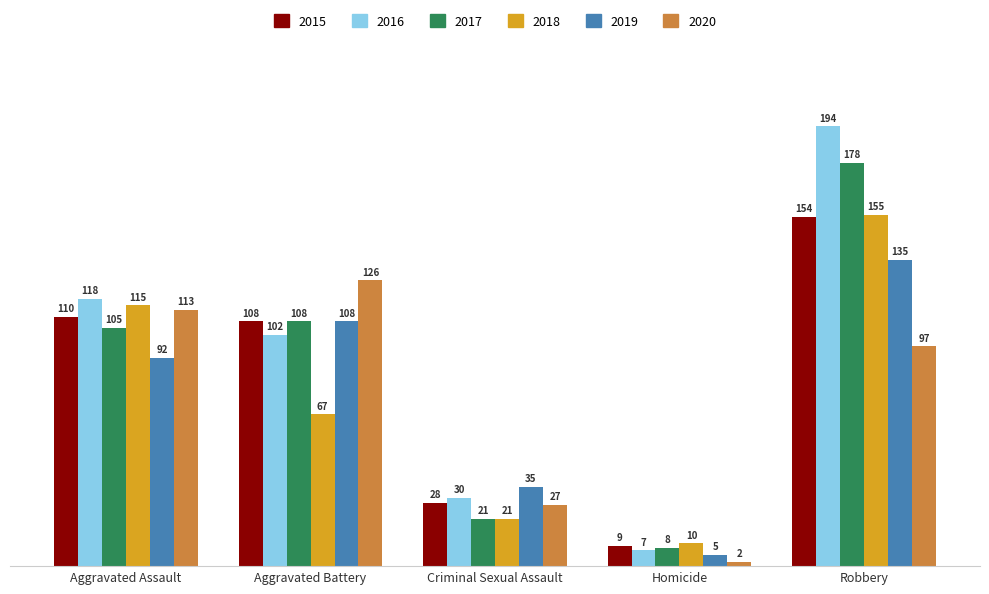

The value of 2017 at Robbery is 50. True or false?

False